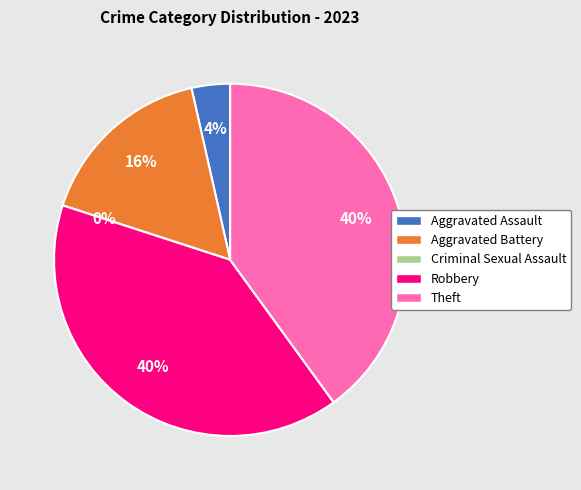

What is the largest slice in the pie chart?

Robbery